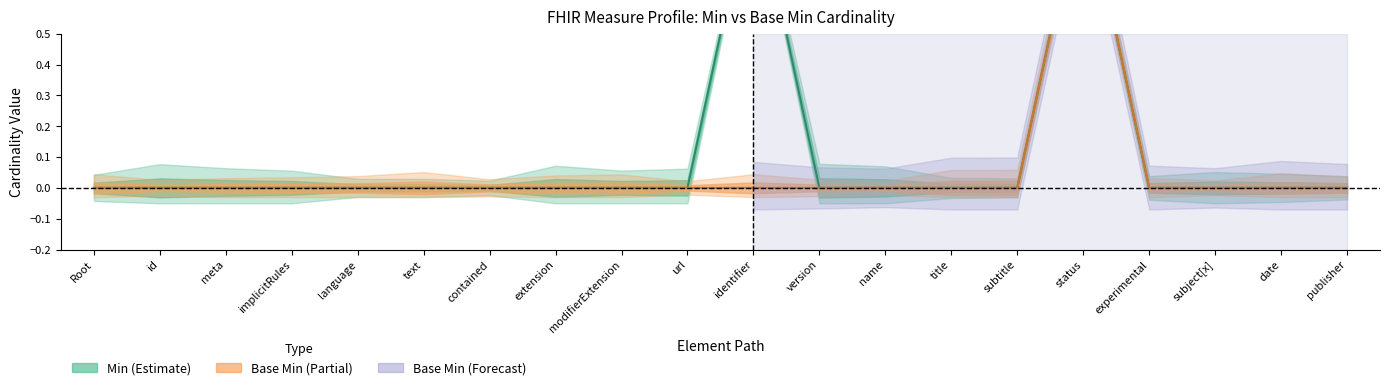

True or false: Min has a value of 0 at title.

False